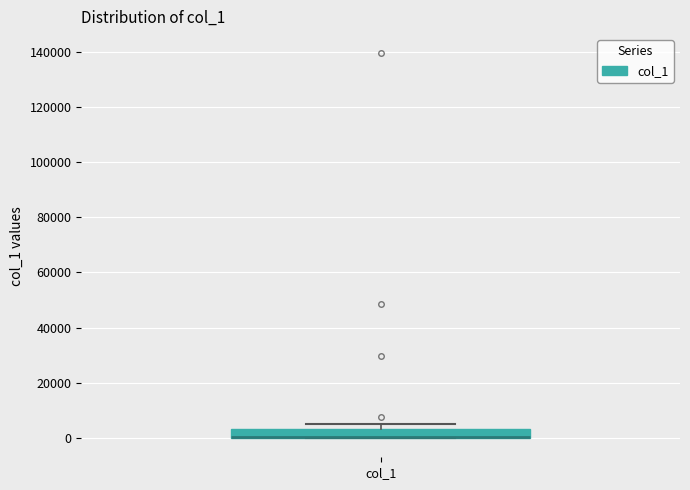

Where is the lower edge of the box for col_1 on the y-axis? The values are not printed on the chart, so give them approximately, as read against the axis.

0